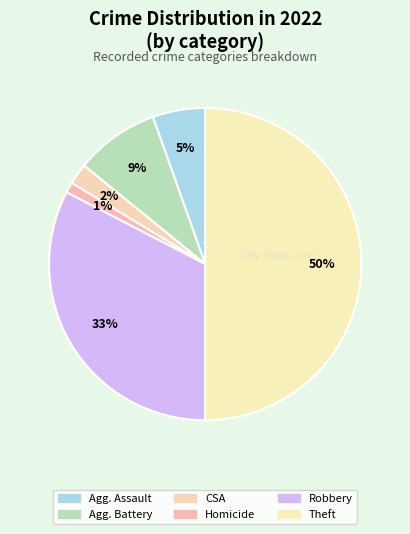

Count the number of slices in the pie.

6